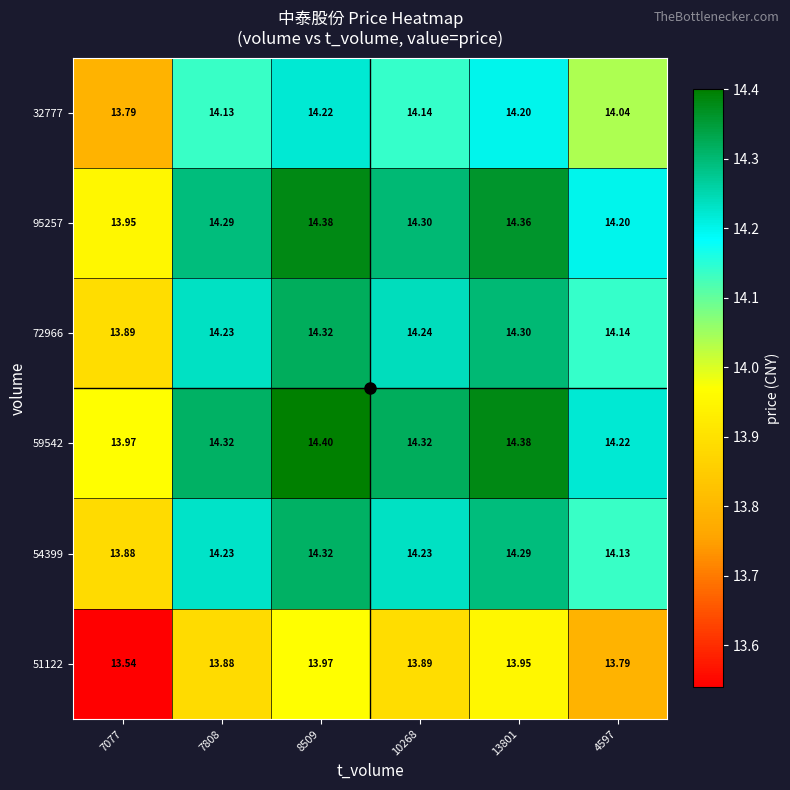

Reading left to right, extract all data points from this chart.

51122: 7077=13.5	7808=13.9	8509=14.0	10268=13.9	13801=13.9	4597=13.8
54399: 7077=13.9	7808=14.2	8509=14.3	10268=14.2	13801=14.3	4597=14.1
59542: 7077=14.0	7808=14.3	8509=14.4	10268=14.3	13801=14.4	4597=14.2
72966: 7077=13.9	7808=14.2	8509=14.3	10268=14.2	13801=14.3	4597=14.1
95257: 7077=13.9	7808=14.3	8509=14.4	10268=14.3	13801=14.4	4597=14.2
32777: 7077=13.8	7808=14.1	8509=14.2	10268=14.1	13801=14.2	4597=14.0